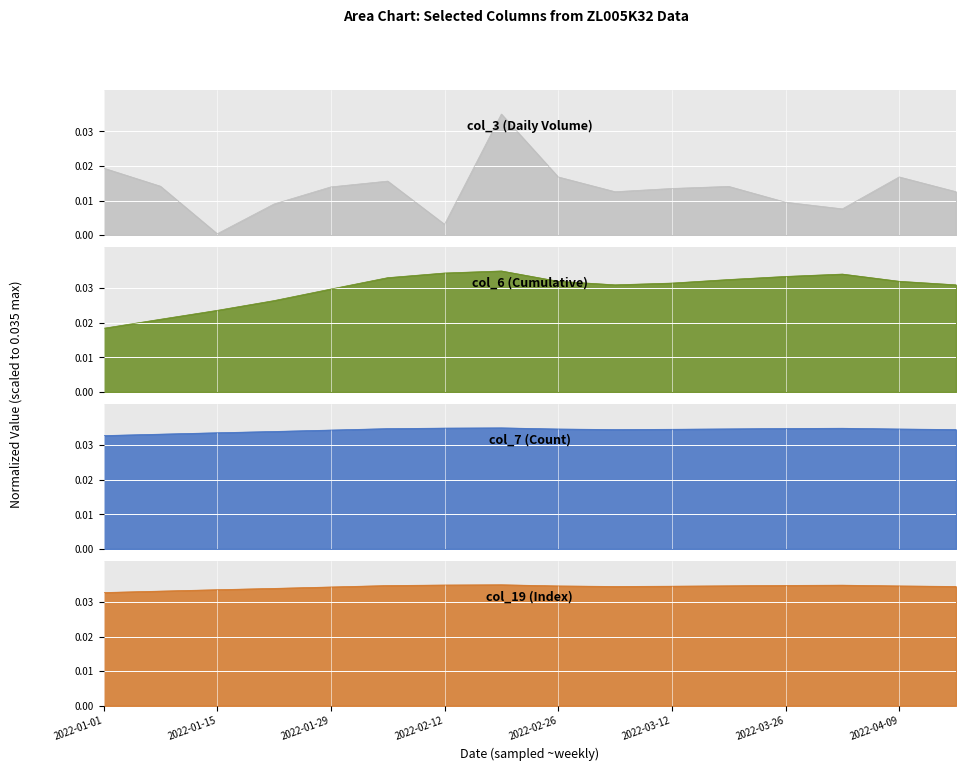

What position from the right is 2022-04-16?

1